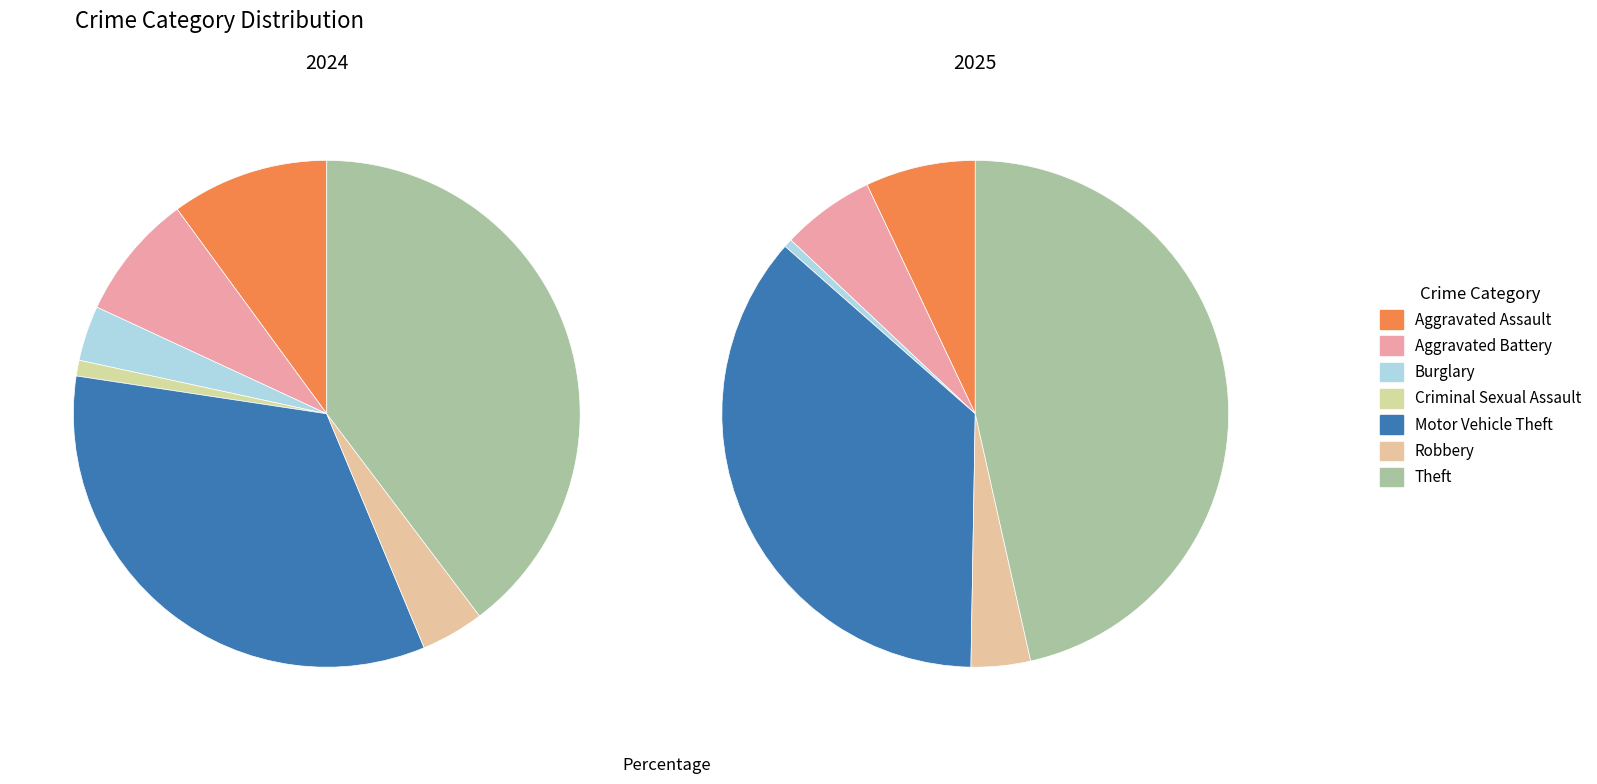

To the nearest percent, what is the average slice percentage?

14%